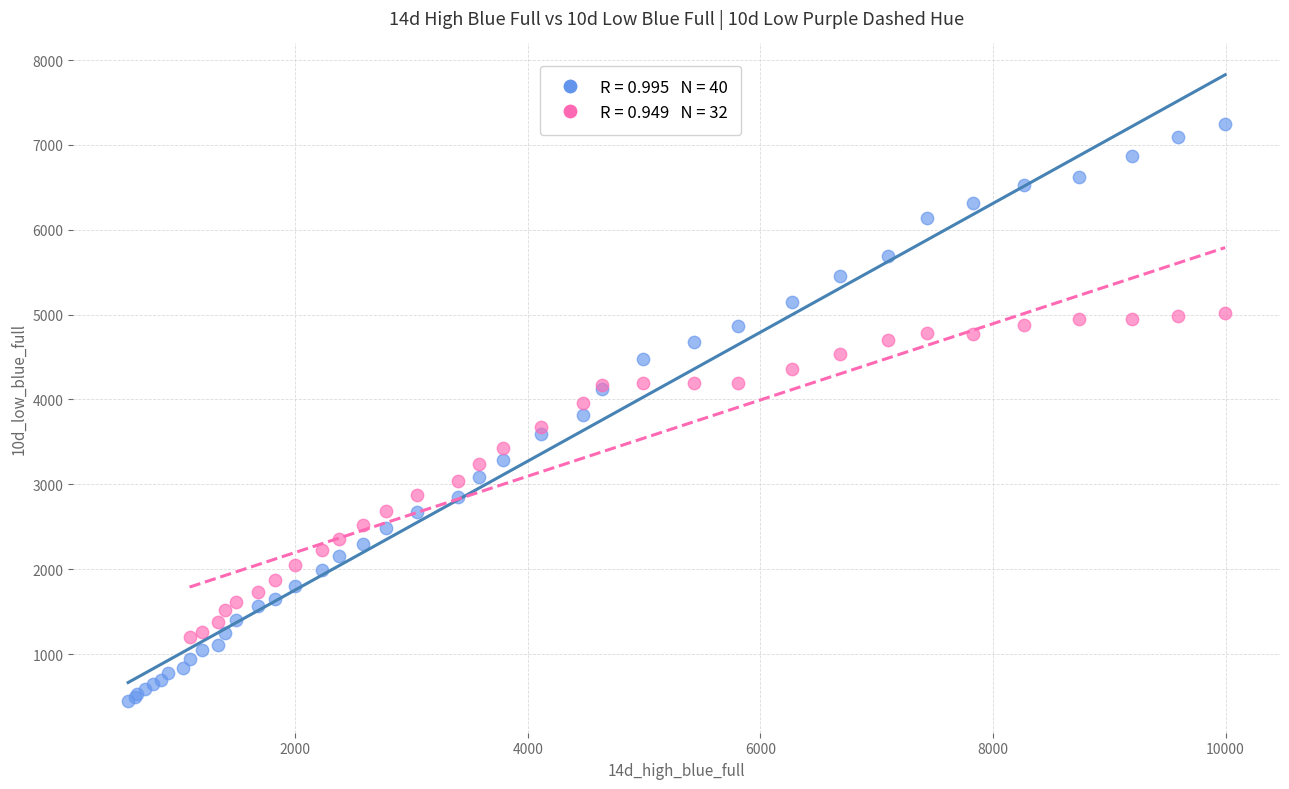

Which series reaches the maximum Y coordinate?

14d High Blue Full